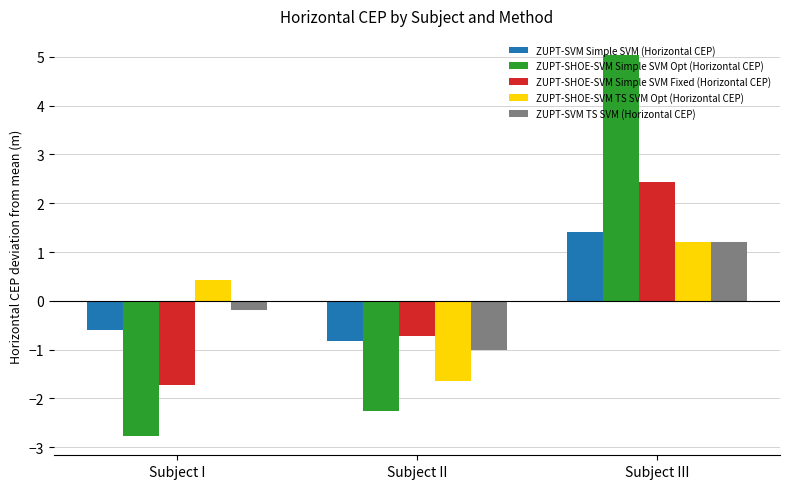

List the labels in order of ZUPT-SVM TS SVM (Horizontal CEP) value, smallest first.

Subject II, Subject I, Subject III